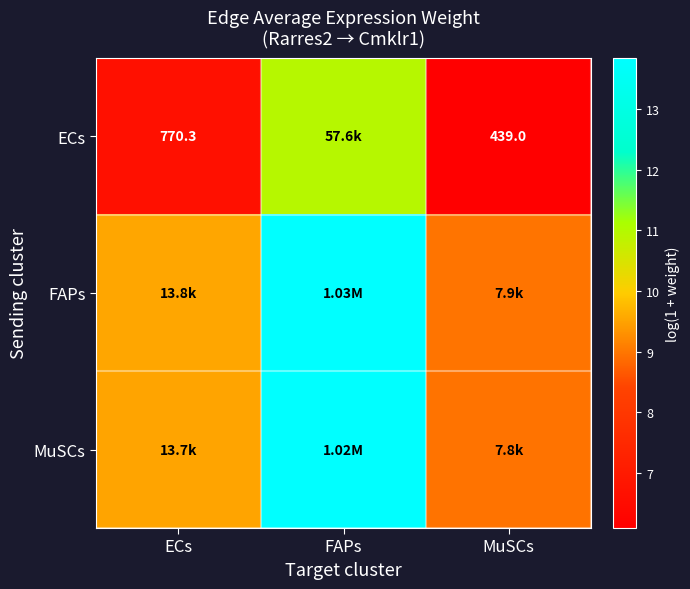

At how many categories does at least one series exceed 8?

3